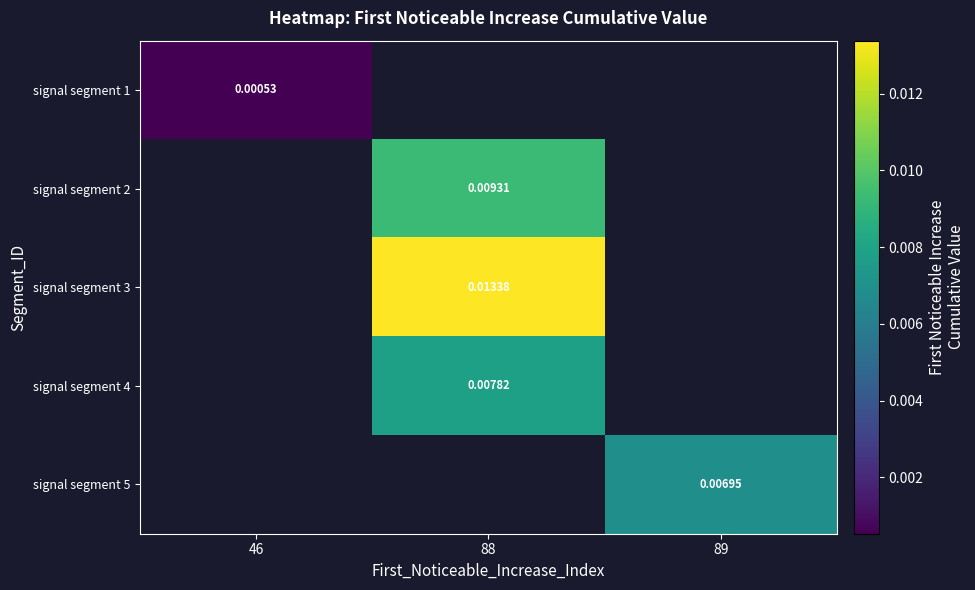

At how many categories does at least one series exceed 0?

3